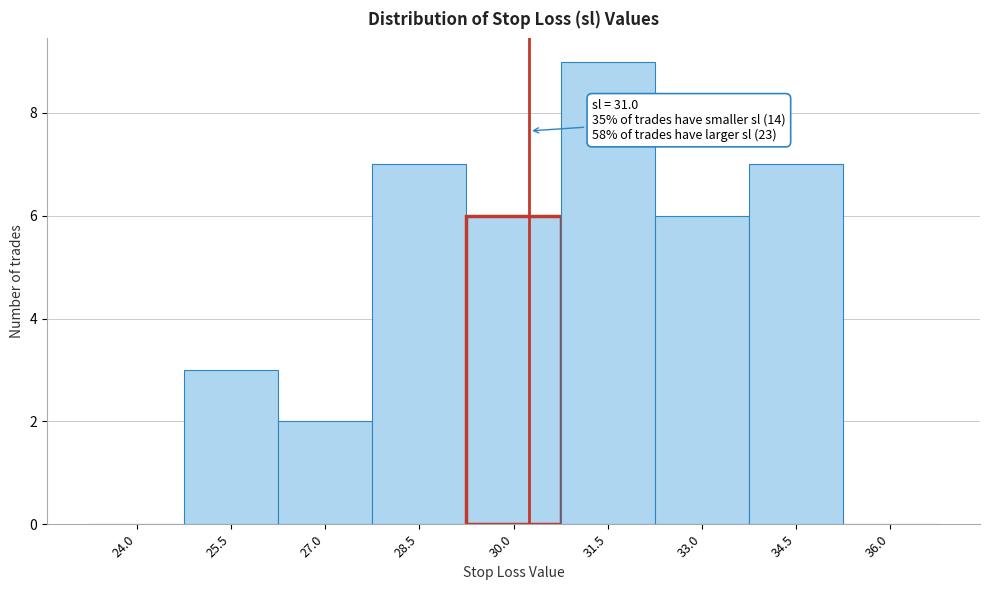

Reading left to right, transcribe all the data shown in this chart.

24.0=0	25.5=3	27.0=2	28.5=7	30.0=6	31.5=9	33.0=6	34.5=7	36.0=0